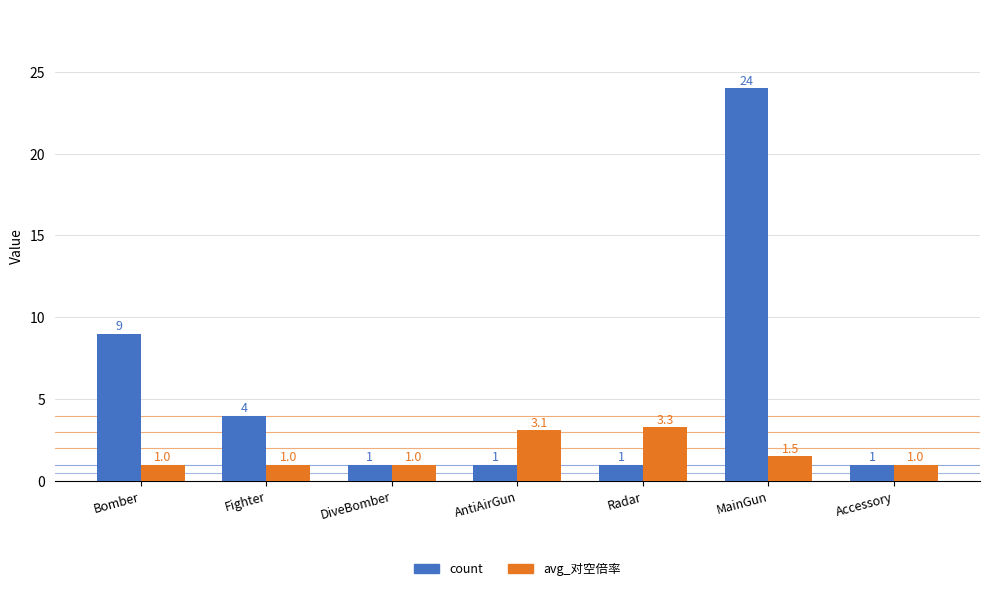

What is the average value of the avg_对空倍率 series?

1.7